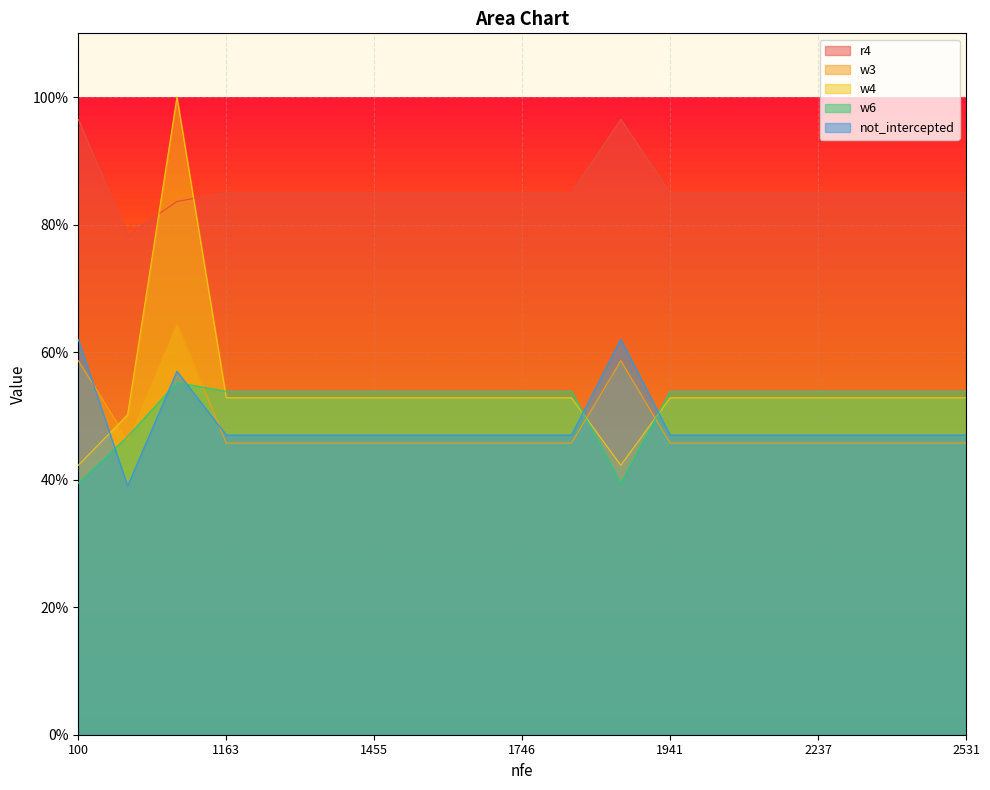

True or false: w3 has a value of 0.8 at 2237.

False